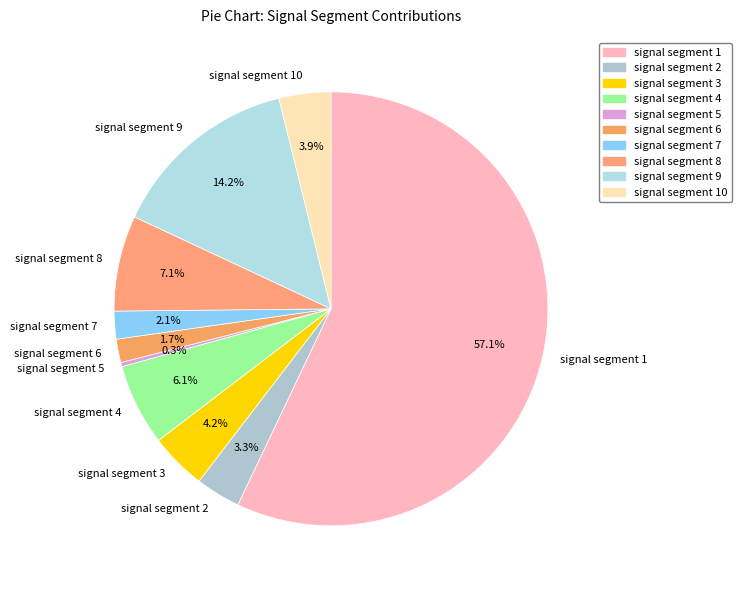

What is the majority slice?

signal segment 1